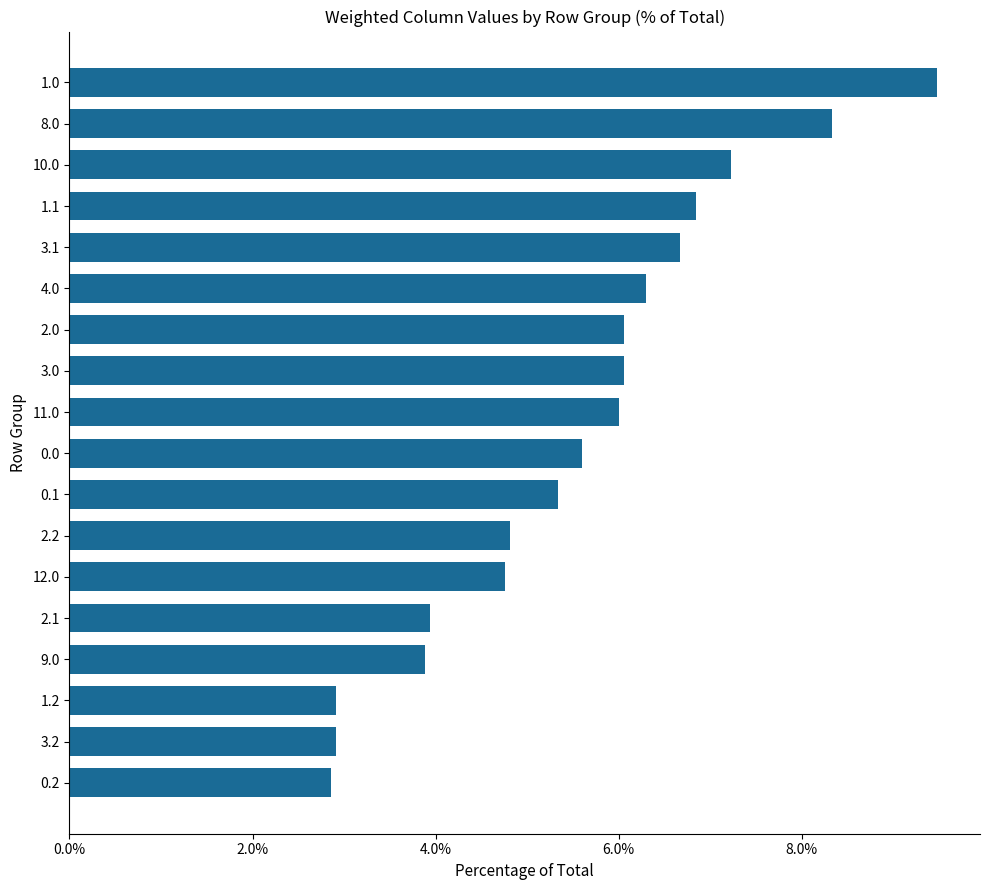

What position from the bottom is 11.0?

10